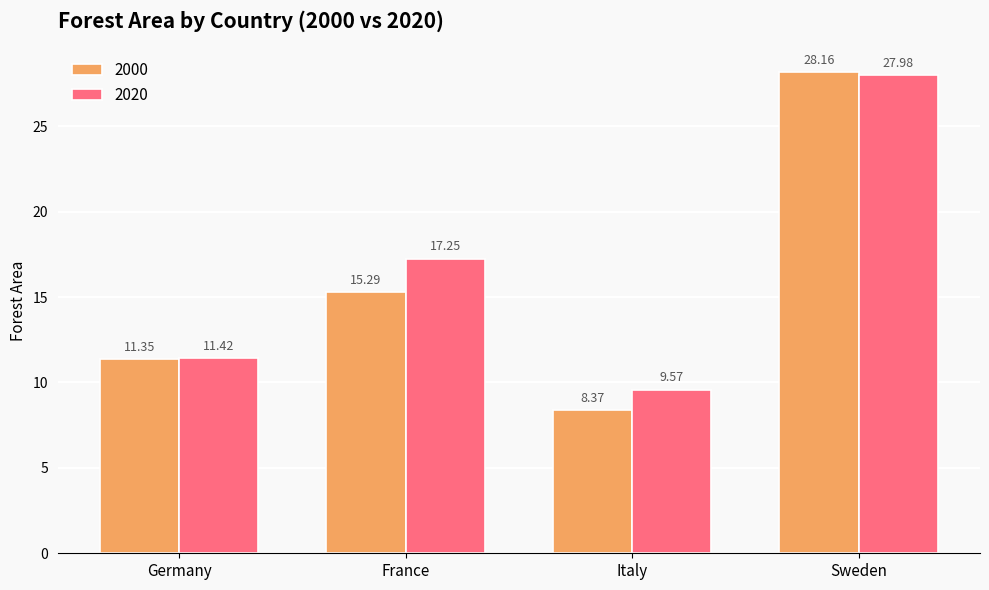

How many bars are there in each group?

2